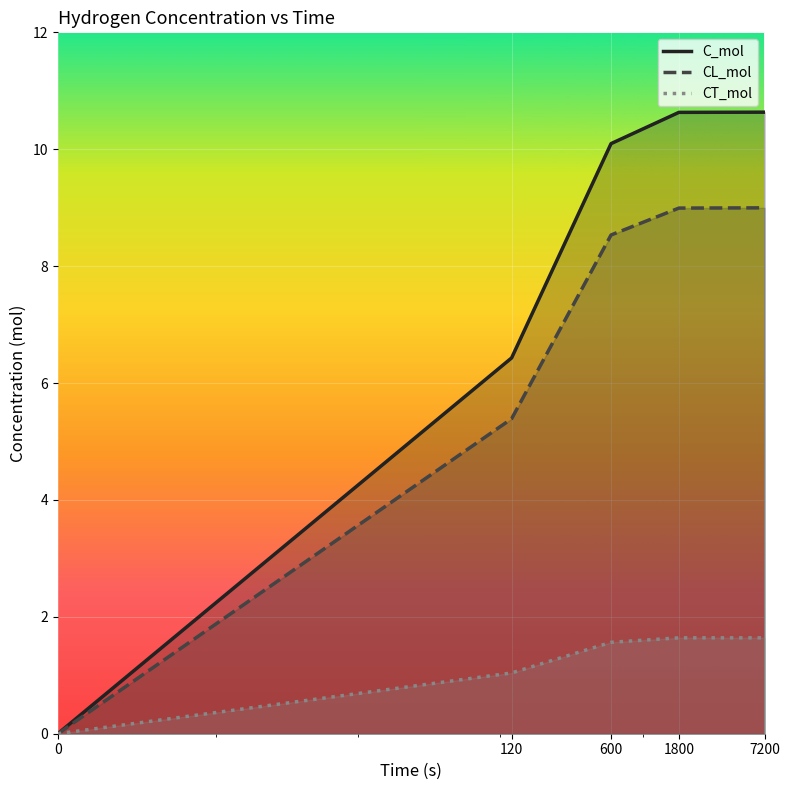

Is the value of CL_mol at 1800 greater than the value of CT_mol at 120?

Yes